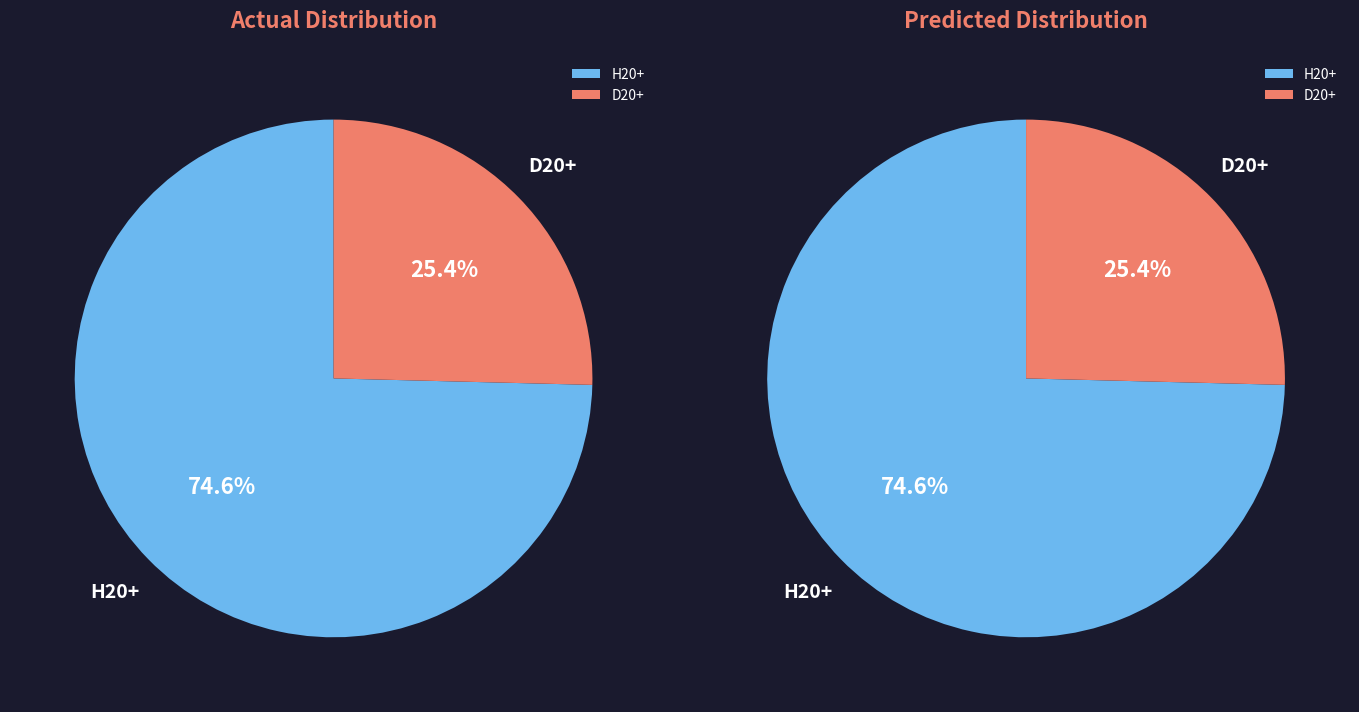

To the nearest percent, what portion does H20+ represent?

75%